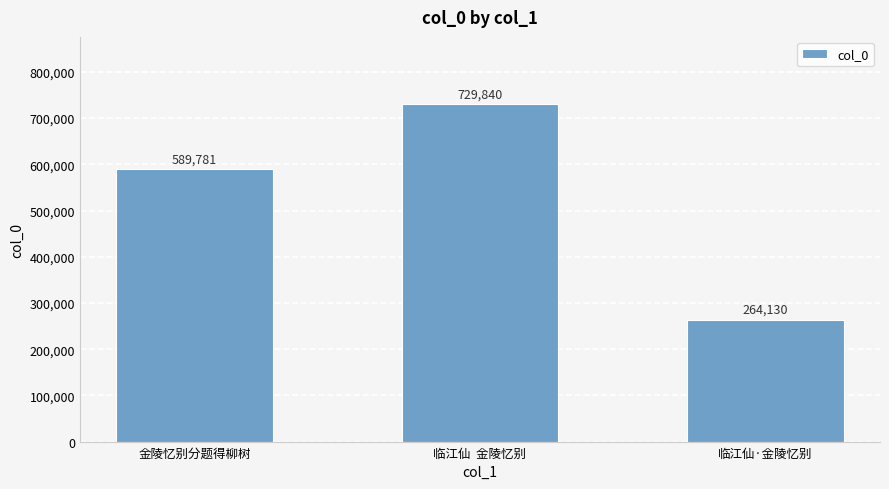

How many data points does each series have?

3